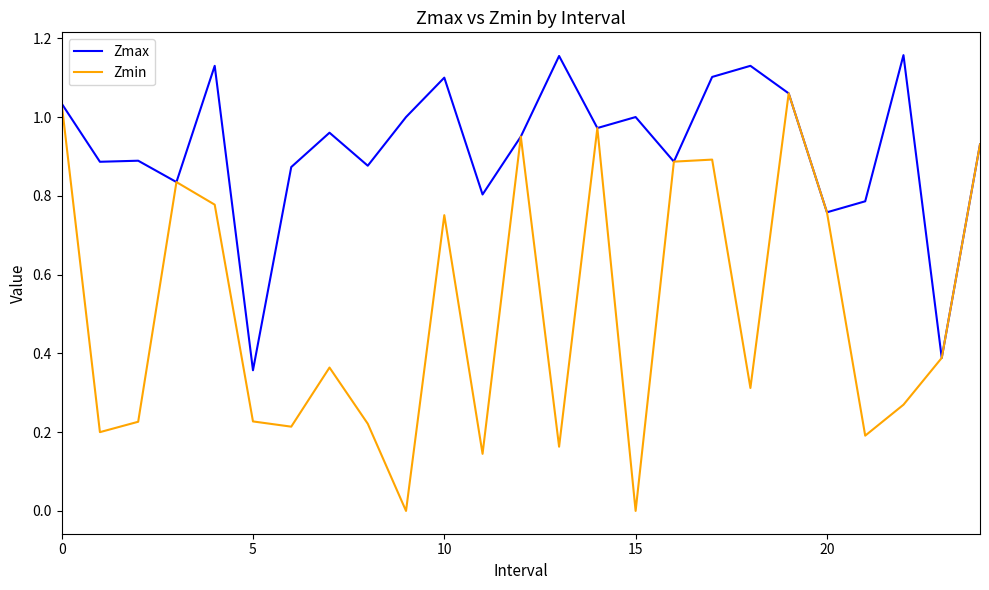

Is this an area chart (filled region under the line)?

No